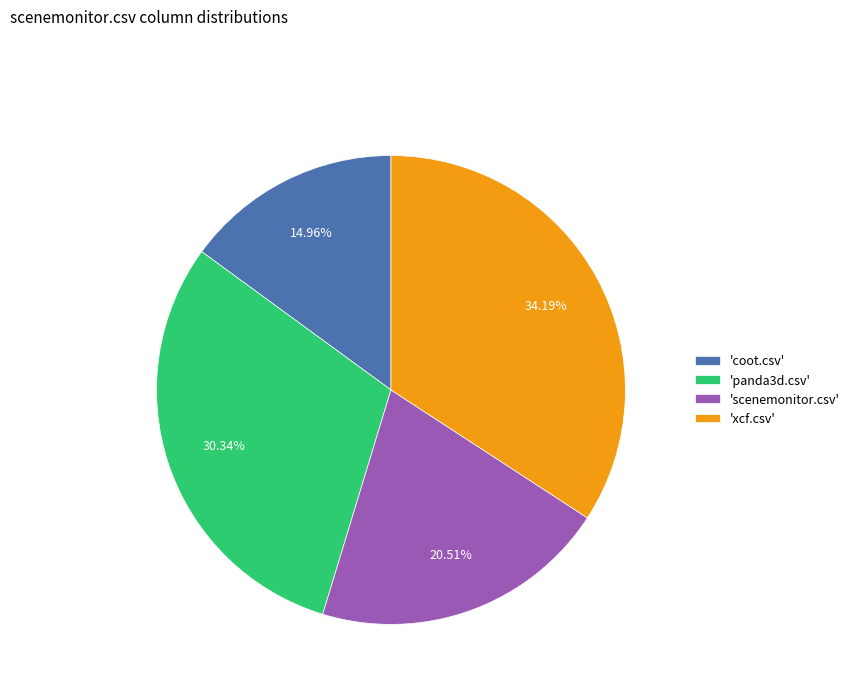

To the nearest percent, what is the average slice percentage?

25%